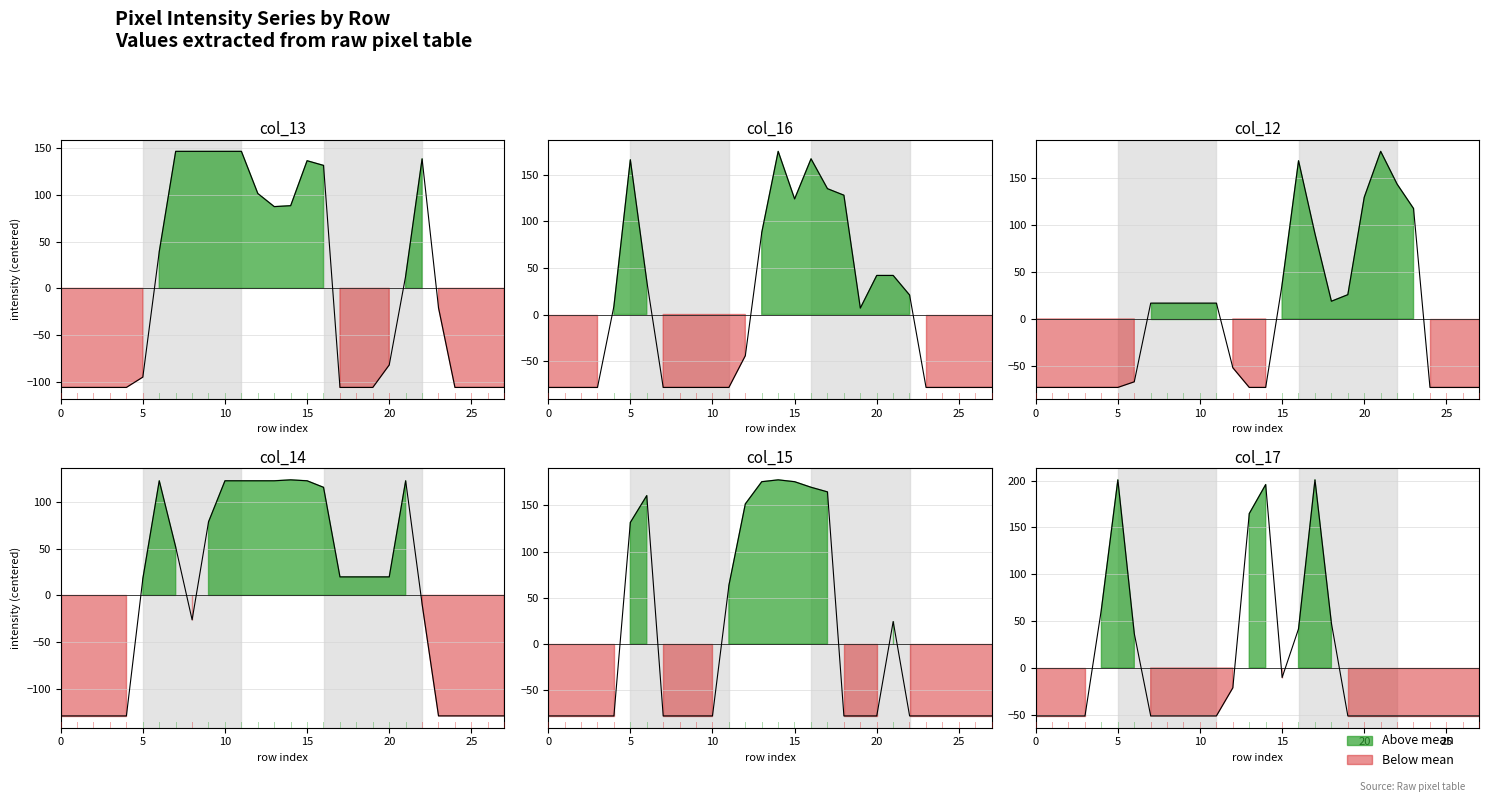

Reading left to right, list all the values displayed in this chart.

col_13: -105.8	-105.8	-105.8	-105.8	-105.8	-94.8	39.2	146.2	146.2	146.2	146.2	146.2	101.2	87.2	88.2	136.2	131.2	-105.8	-105.8	-105.8	-81.8	13.2	138.2	-20.8	-105.8	-105.8	-105.8	-105.8
col_16: -78.1	-78.1	-78.1	-78.1	8.9	165.9	35.9	-78.1	-78.1	-78.1	-78.1	-78.1	-44.1	87.9	174.9	123.9	166.9	134.9	127.9	6.9	41.9	41.9	20.9	-78.1	-78.1	-78.1	-78.1	-78.1
col_12: -73.1	-73.1	-73.1	-73.1	-73.1	-73.1	-67.1	16.9	16.9	16.9	16.9	16.9	-52.1	-73.1	-73.1	36.9	168.9	90.9	18.9	25.9	129.9	178.9	143.9	117.9	-73.1	-73.1	-73.1	-73.1
col_14: -129.2	-129.2	-129.2	-129.2	-129.2	17.8	122.8	51.8	-26.2	78.8	122.8	122.8	122.8	122.8	123.8	122.8	115.8	19.8	19.8	19.8	19.8	122.8	-9.2	-129.2	-129.2	-129.2	-129.2	-129.2
col_15: -77.5	-77.5	-77.5	-77.5	-77.5	131.5	160.5	-77.5	-77.5	-77.5	-77.5	63.5	151.5	175.5	177.5	175.5	169.5	164.5	-77.5	-77.5	-77.5	24.5	-77.5	-77.5	-77.5	-77.5	-77.5	-77.5
col_17: -51.1	-51.1	-51.1	-51.1	62.9	200.9	36.9	-51.1	-51.1	-51.1	-51.1	-51.1	-21.1	164.9	195.9	-10.1	41.9	200.9	47.9	-51.1	-51.1	-51.1	-51.1	-51.1	-51.1	-51.1	-51.1	-51.1